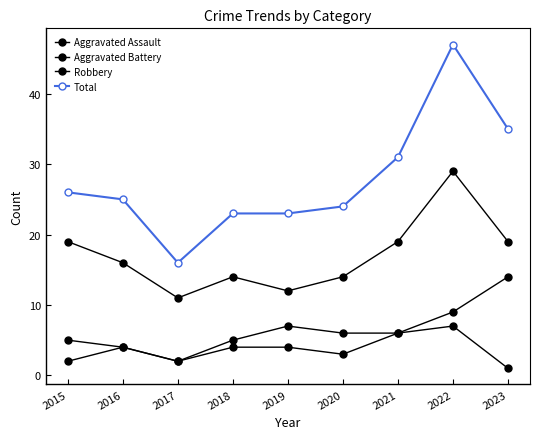

How many data points in Aggravated Assault are less than 4?

4